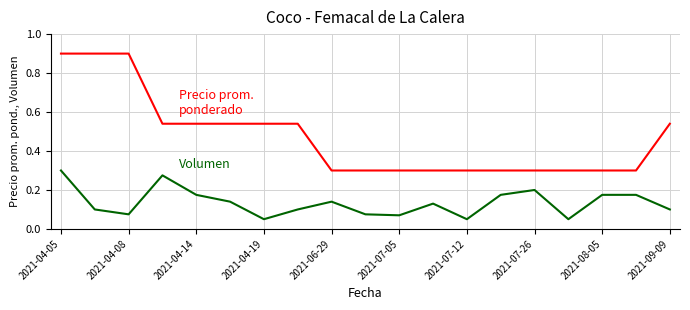

Is this an area chart (filled region under the line)?

No